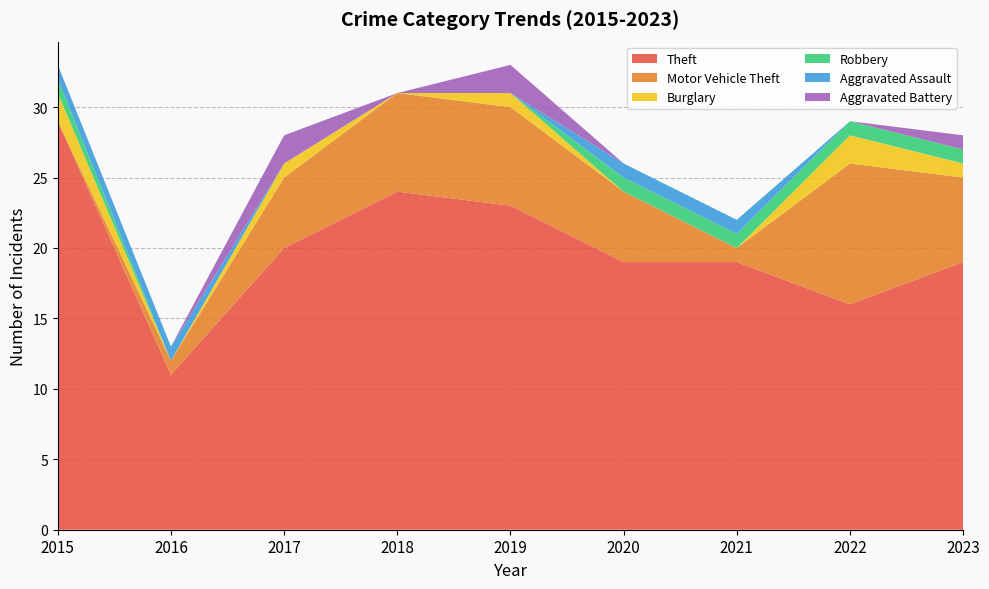

Reading left to right, extract all data points from this chart.

Theft: 2015=29	2016=11	2017=20	2018=24	2019=23	2020=19	2021=19	2022=16	2023=19
Motor Vehicle Theft: 2015=0	2016=1	2017=5	2018=7	2019=7	2020=5	2021=1	2022=10	2023=6
Burglary: 2015=2	2016=0	2017=1	2018=0	2019=1	2020=0	2021=0	2022=2	2023=1
Robbery: 2015=1	2016=0	2017=0	2018=0	2019=0	2020=1	2021=1	2022=1	2023=1
Aggravated Assault: 2015=1	2016=1	2017=0	2018=0	2019=0	2020=1	2021=1	2022=0	2023=0
Aggravated Battery: 2015=0	2016=0	2017=2	2018=0	2019=2	2020=0	2021=0	2022=0	2023=1